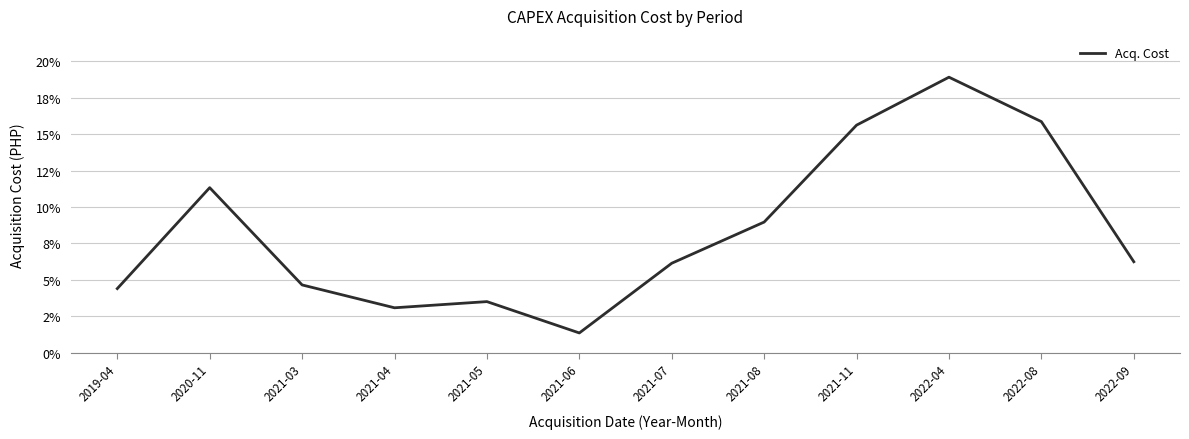

Is this an area chart (filled region under the line)?

No